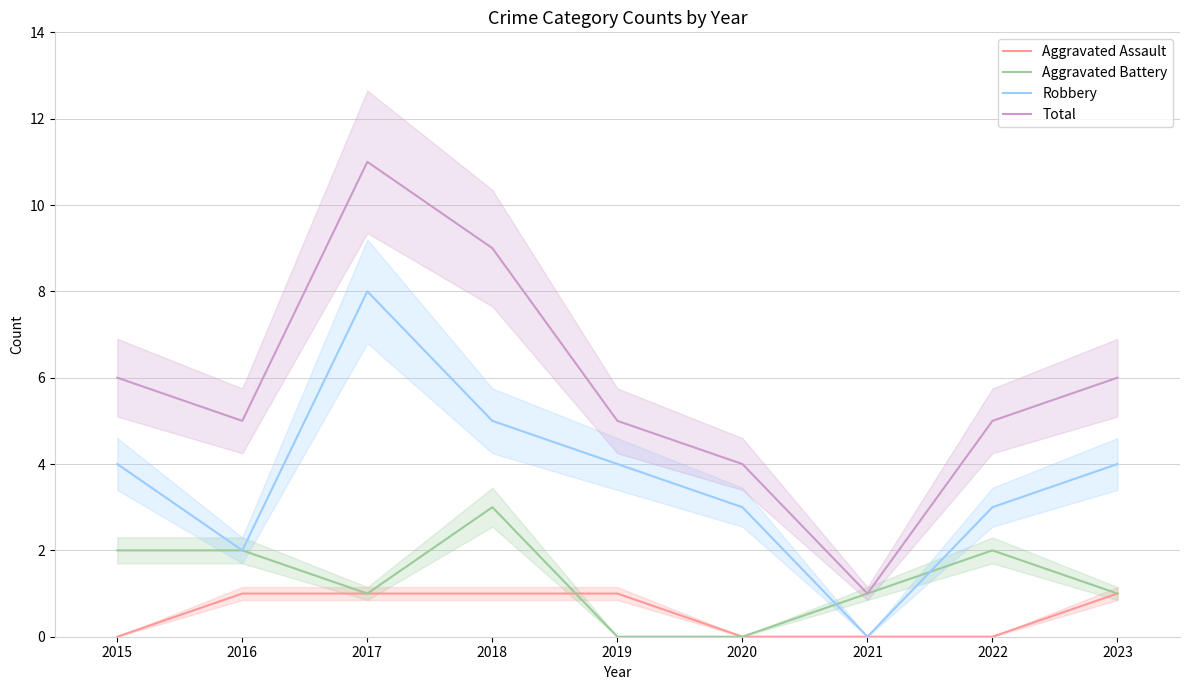

What is the sum of the Aggravated Battery values at 2015 and 2023?

3